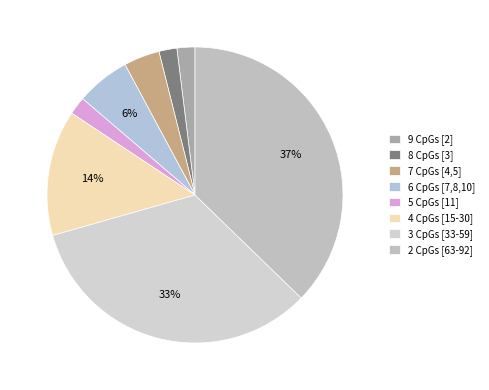

Do 2 CpGs [63-92] and 4 CpGs [15-30] together represent more than half of the pie?

Yes